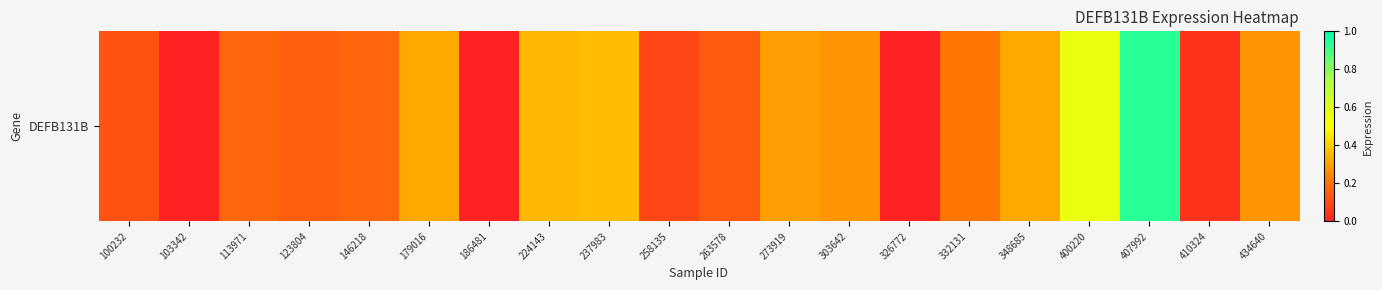

What is the greatest value displayed?

0.9